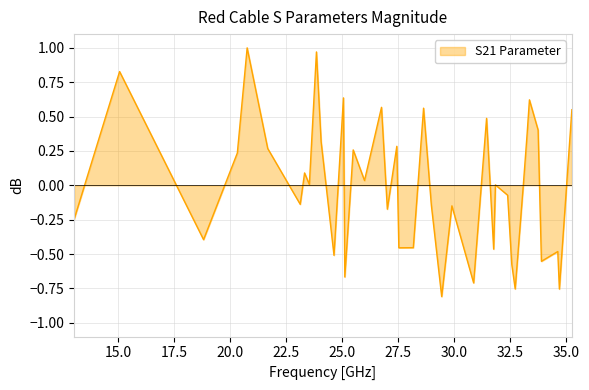

What is the difference between the maximum and minimum values?

1.8